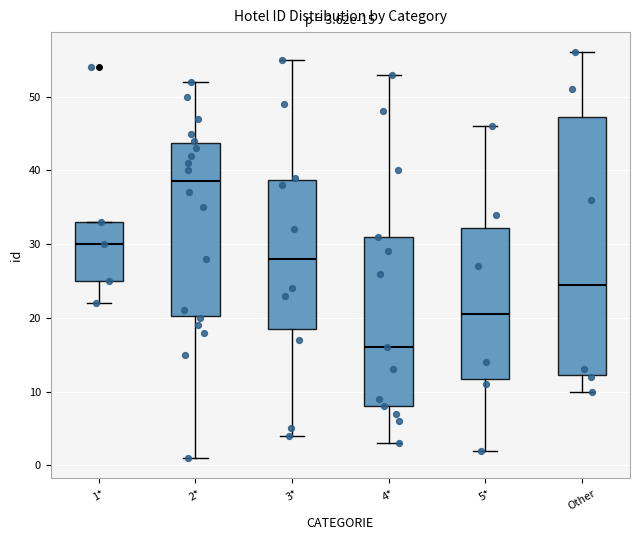

Which box is the tallest, from its lower edge to its upper edge?

Other